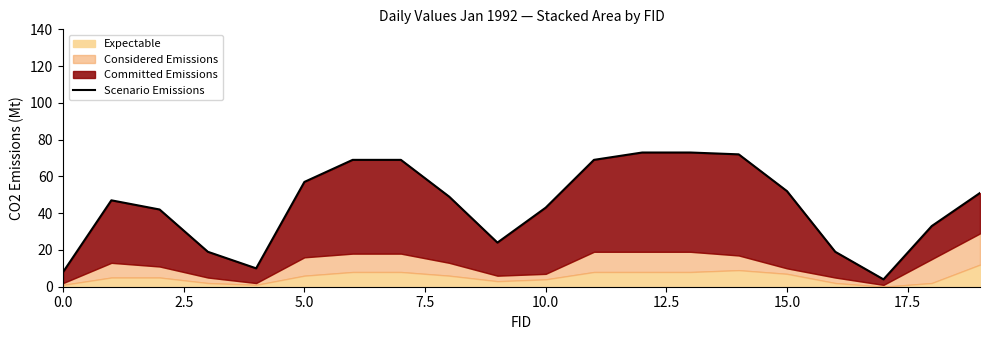

What is the greatest value displayed?

73